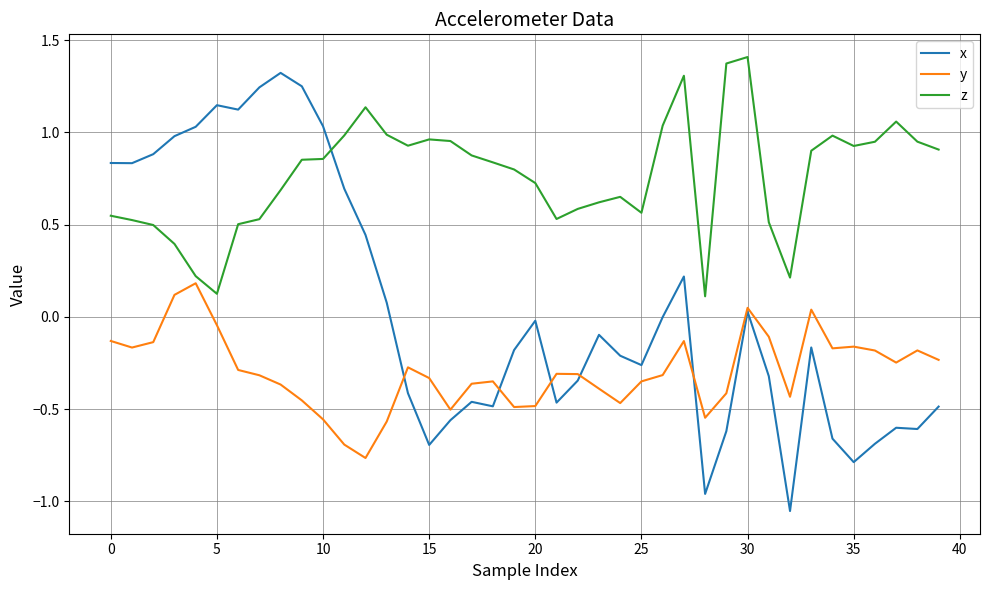

List the series in order of their overall mean, highest first.

z, x, y